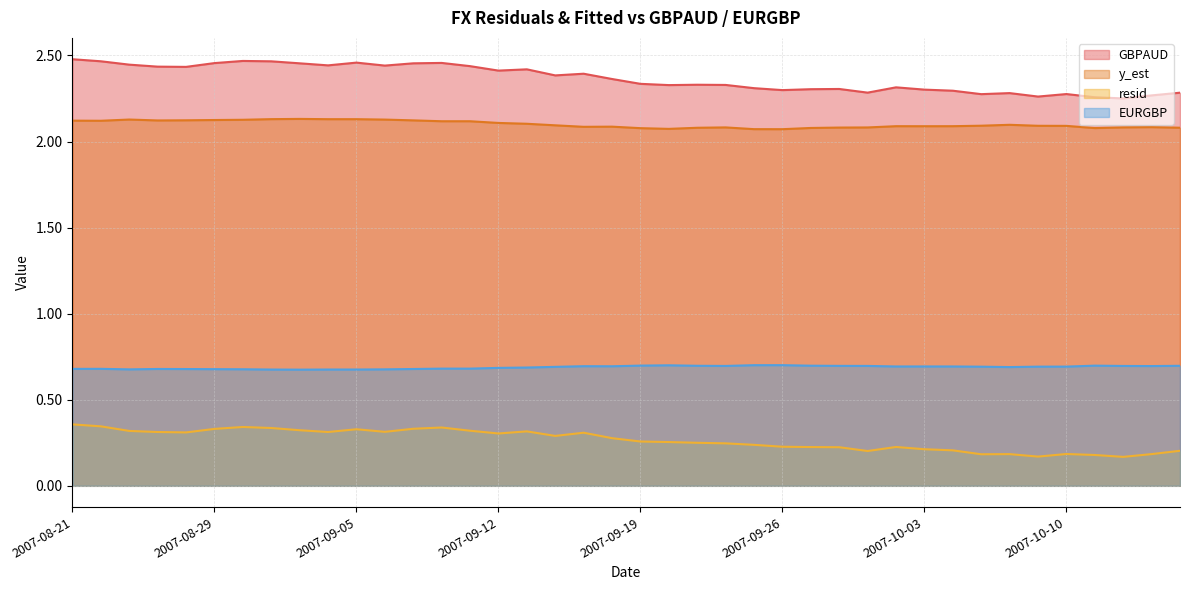

True or false: resid and y_est intersect in this chart.

False